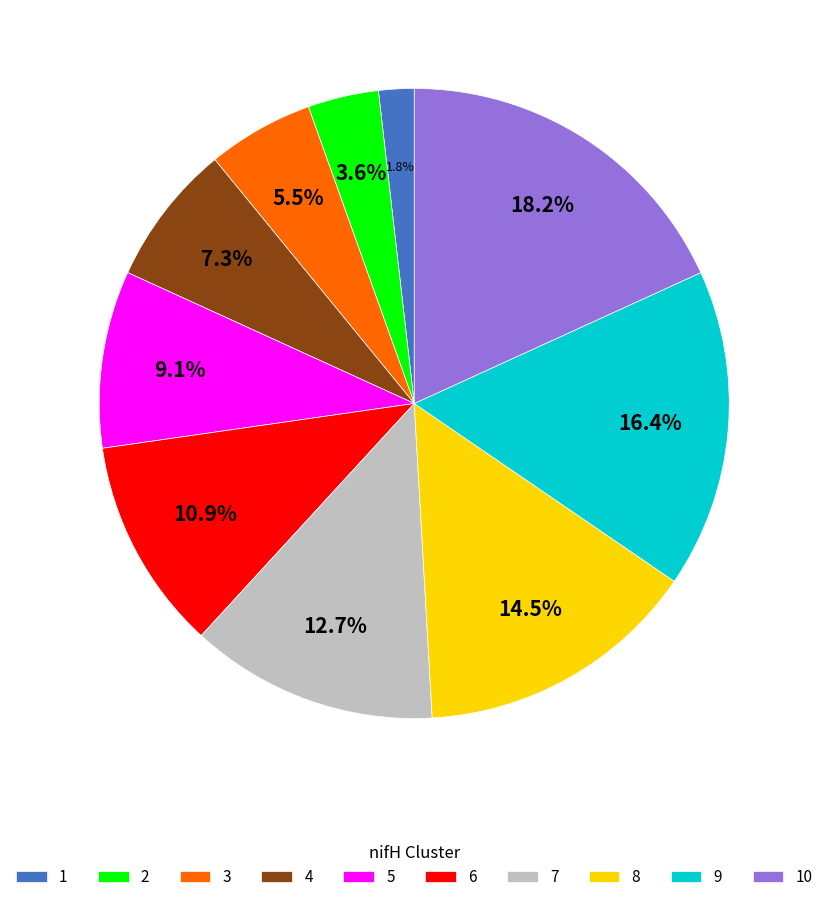

What is the ratio of the value at 5 to the value at 9?

0.6